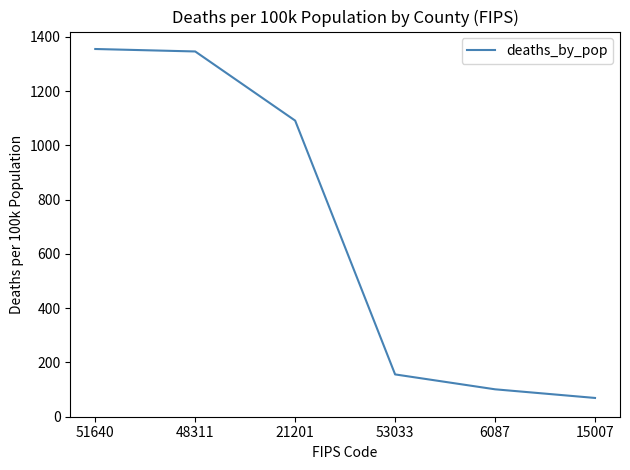

What value does the data have at 21201?

1091.1